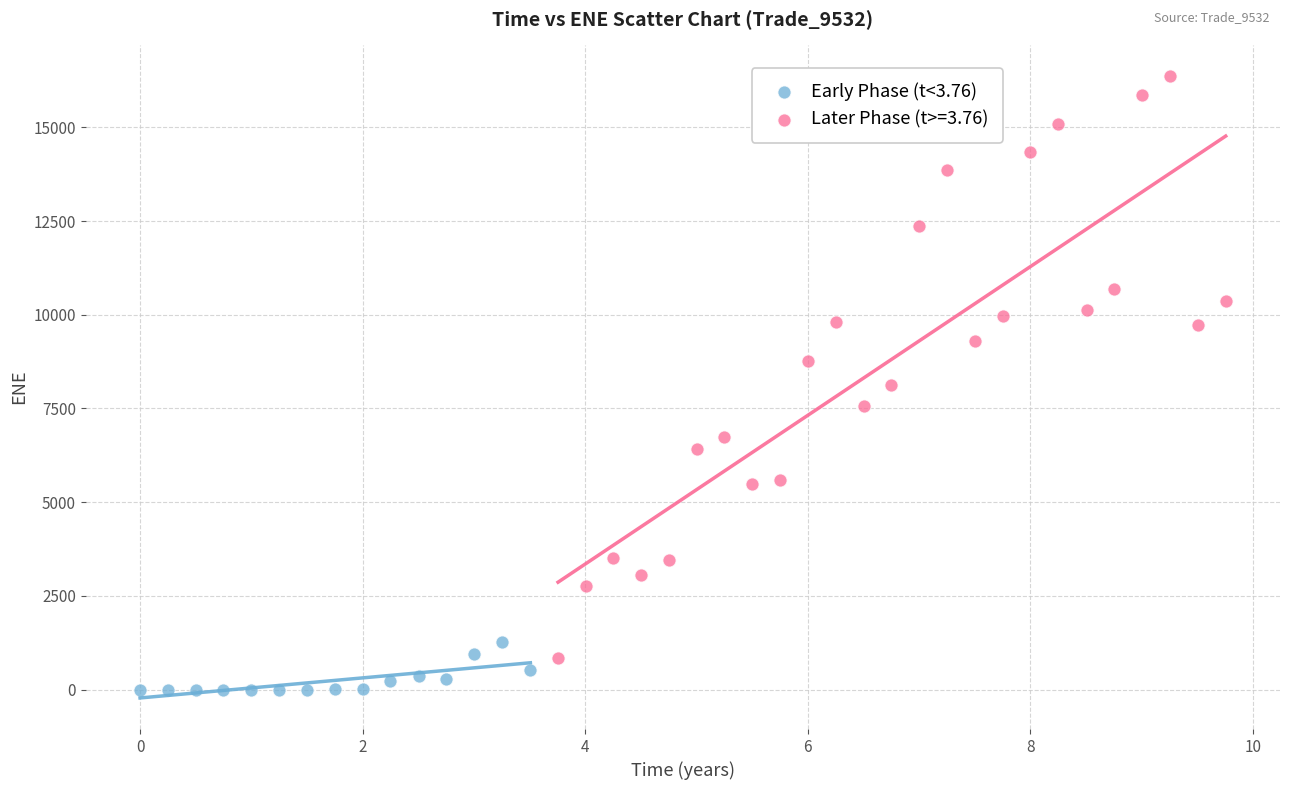

Which series has the widest spread of Y values?

Later Phase (t>=3.76)